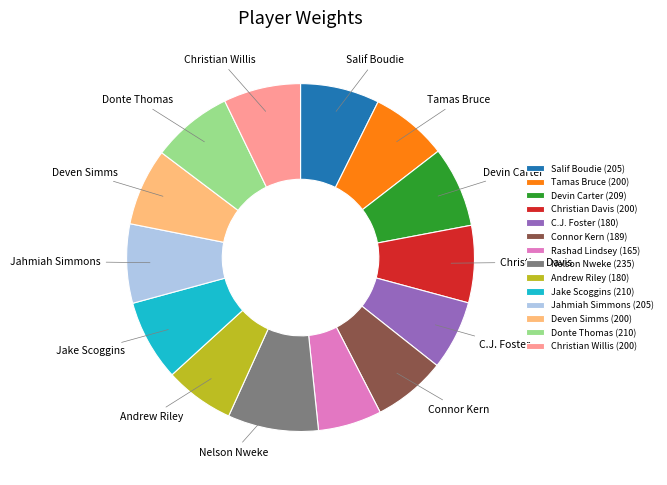

True or false: Andrew Riley (180) accounts for 1% of the total.

False